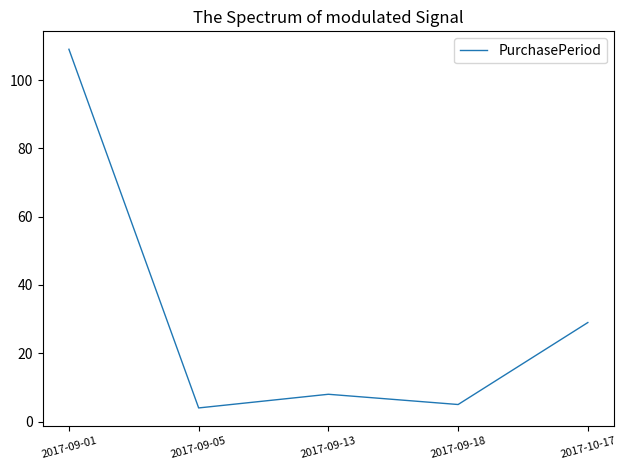

How many interior local peaks (higher than both neighbors) does the data have?

1